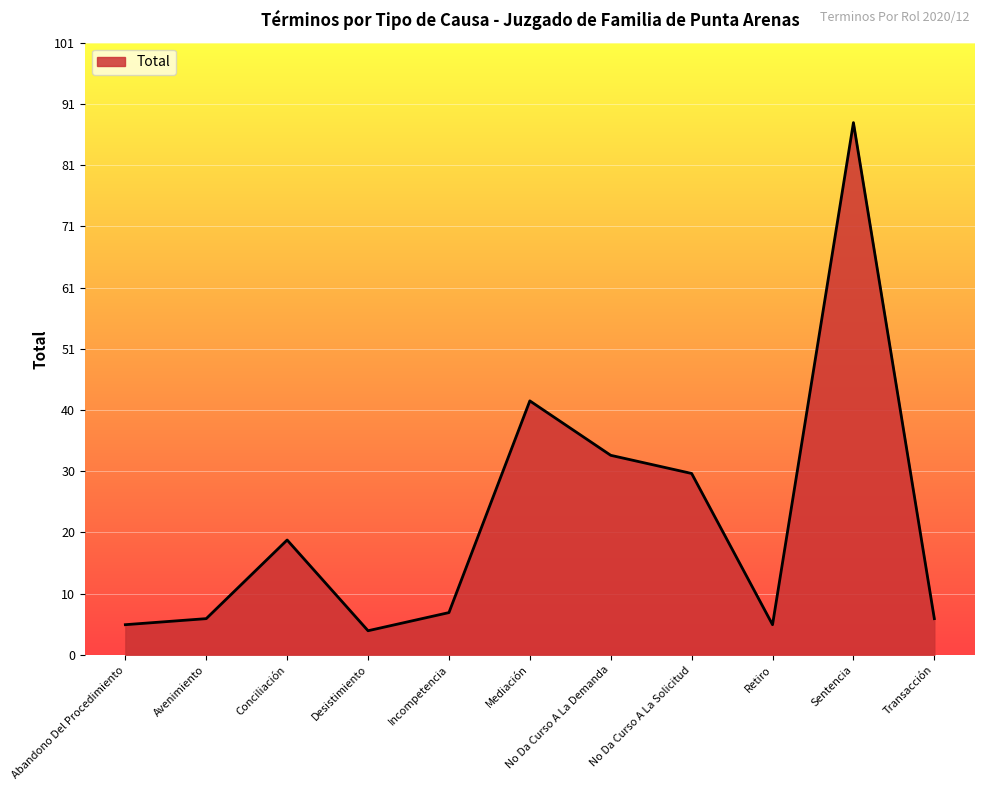

Reading left to right, list all the values displayed in this chart.

Abandono Del Procedimiento=5	Avenimiento=6	Conciliación=19	Desistimiento=4	Incompetencia=7	Mediación=42	No Da Curso A La Demanda=33	No Da Curso A La Solicitud=30	Retiro=5	Sentencia=88	Transacción=6